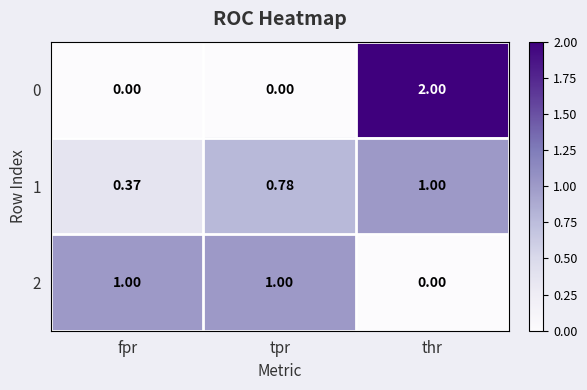

At which label is 1 closest to 0?

fpr